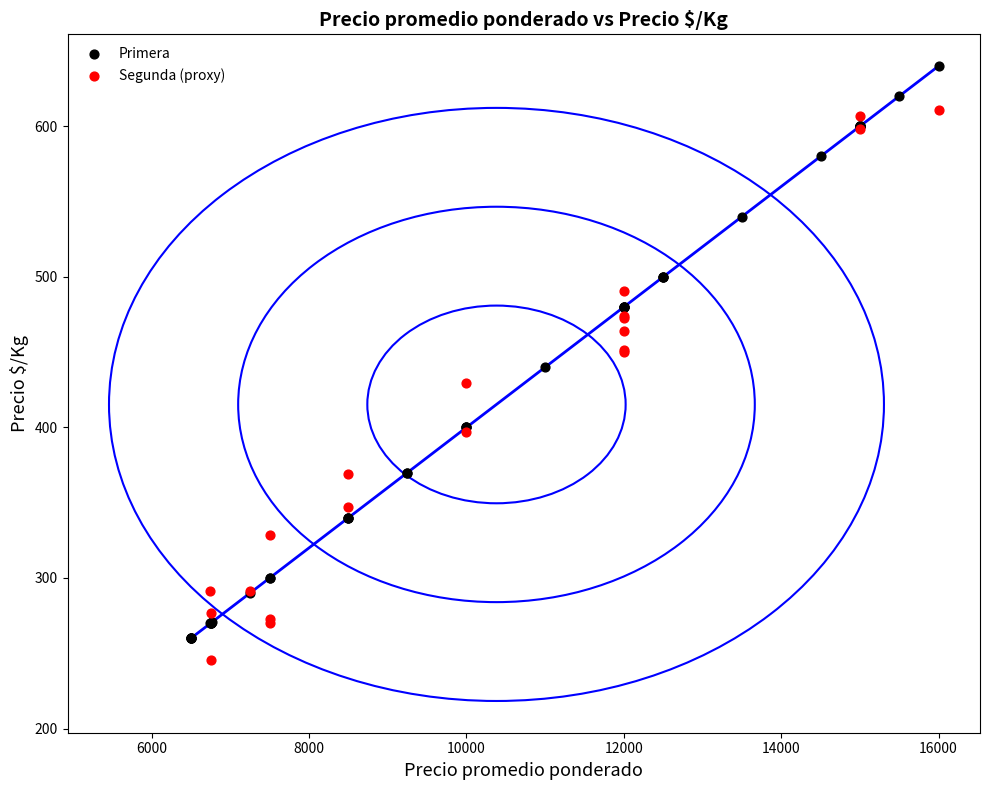

Which series reaches the maximum Y coordinate?

Primera